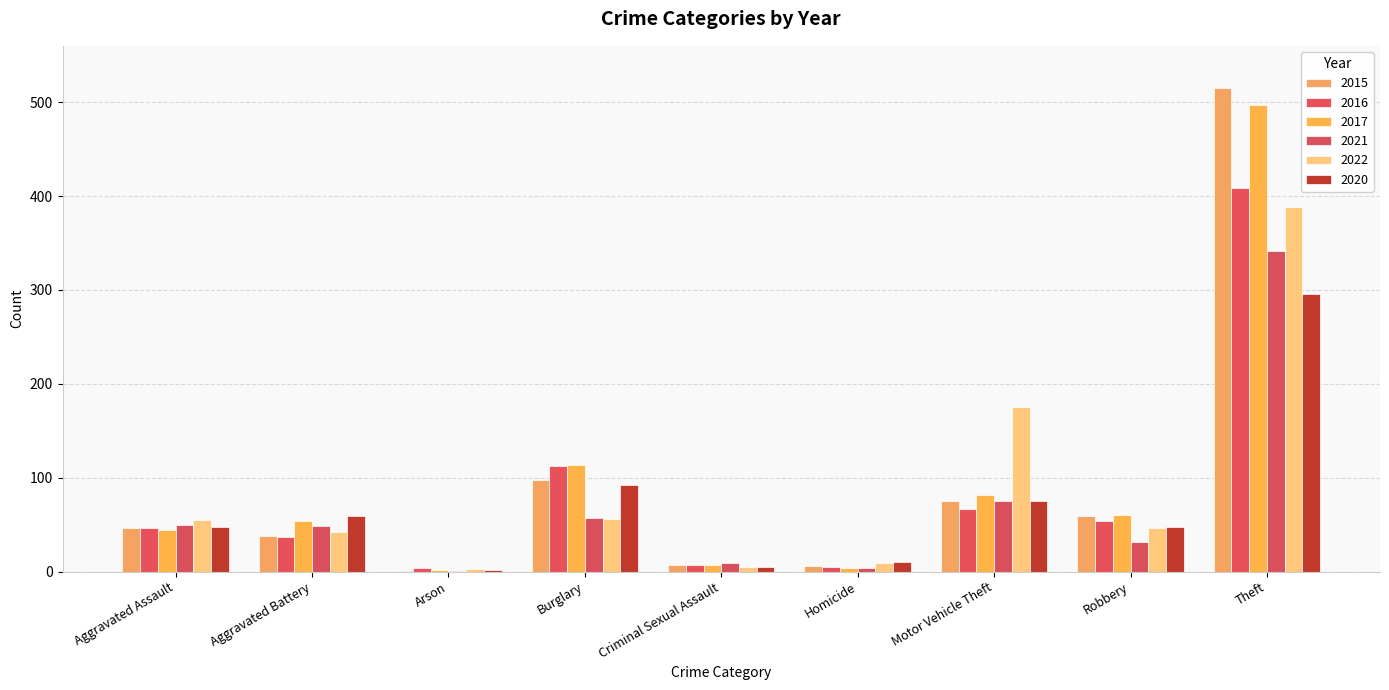

How many series are shown in this chart?

6